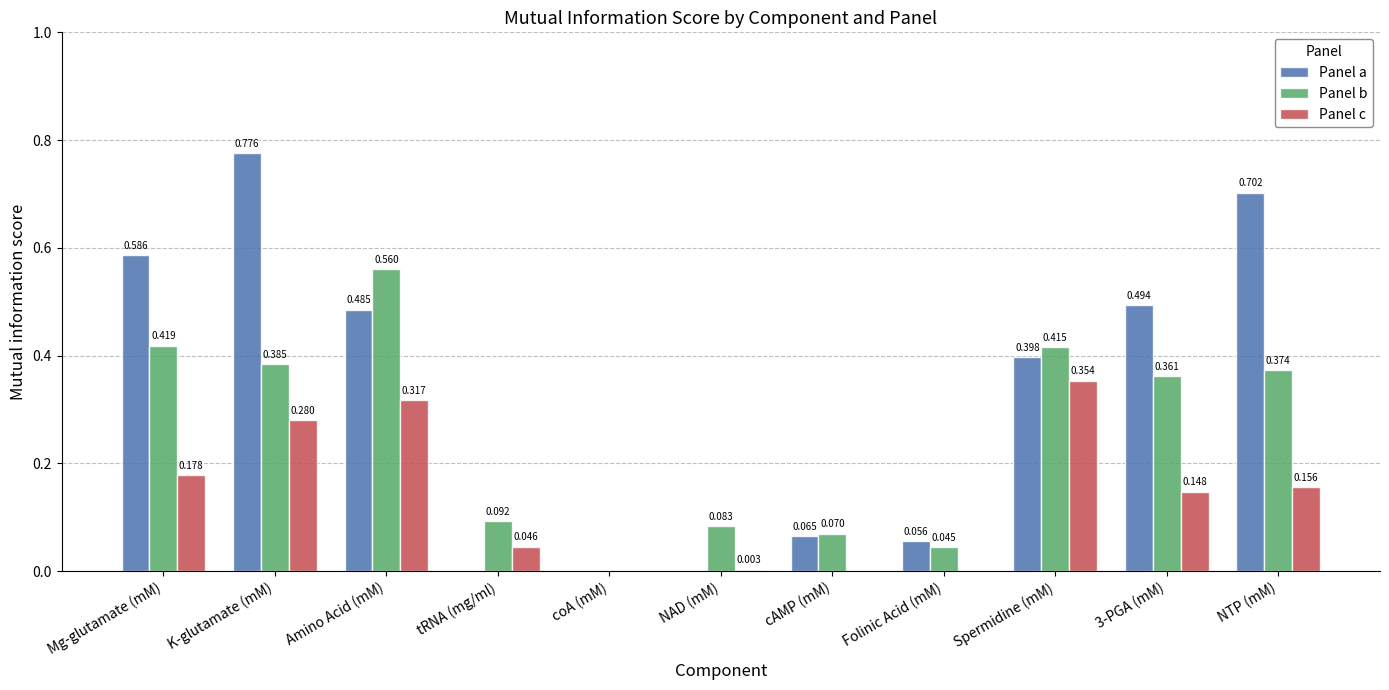

Where is Panel b nearest to the value 0?

coA (mM)